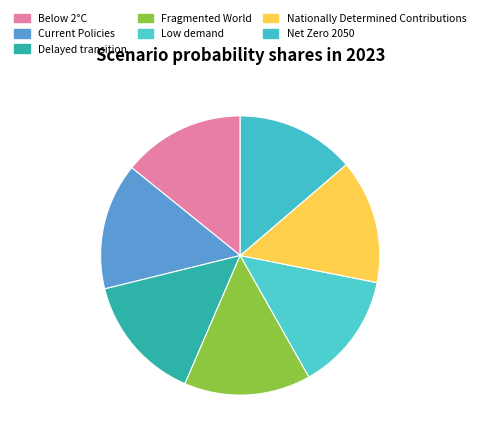

What percentage is NOT represented by Nationally Determined Contributions?

85.6%